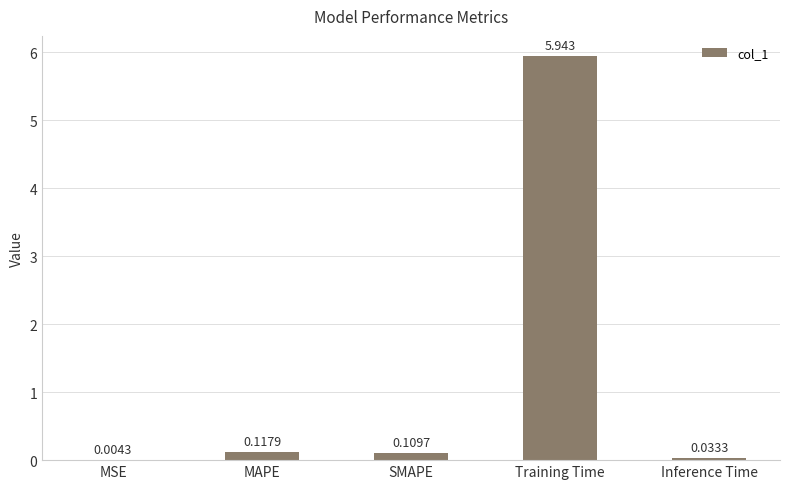

Where is the data nearest to the value 2?

MAPE